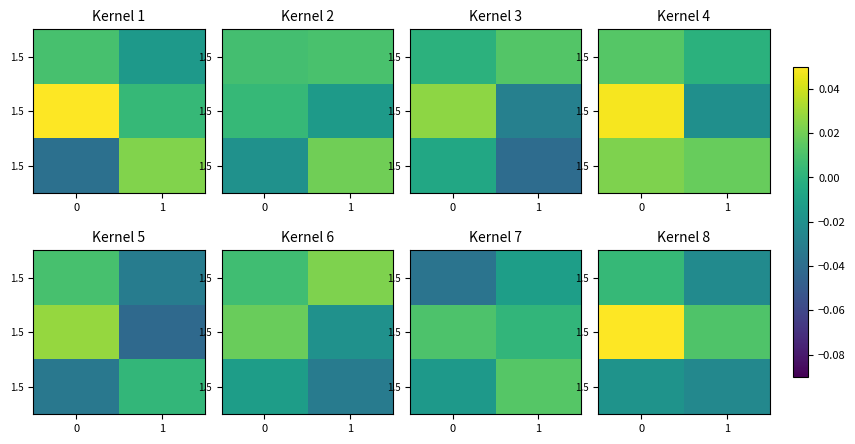

What is the difference between the highest and lowest values at 0?

0.1